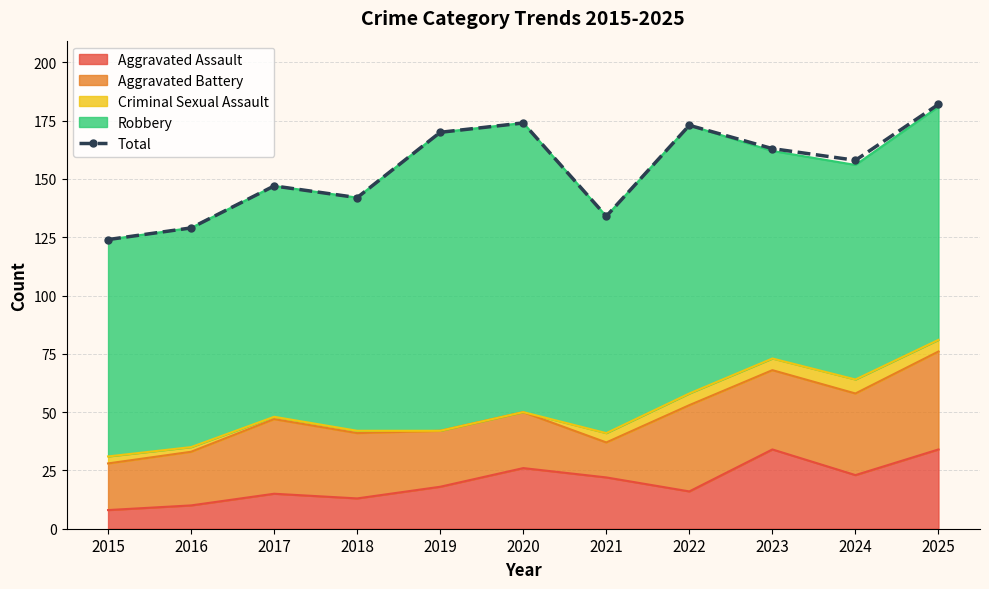

Reading left to right, extract all data points from this chart.

2015=124	2016=129	2017=147	2018=142	2019=170	2020=174	2021=134	2022=173	2023=163	2024=158	2025=182